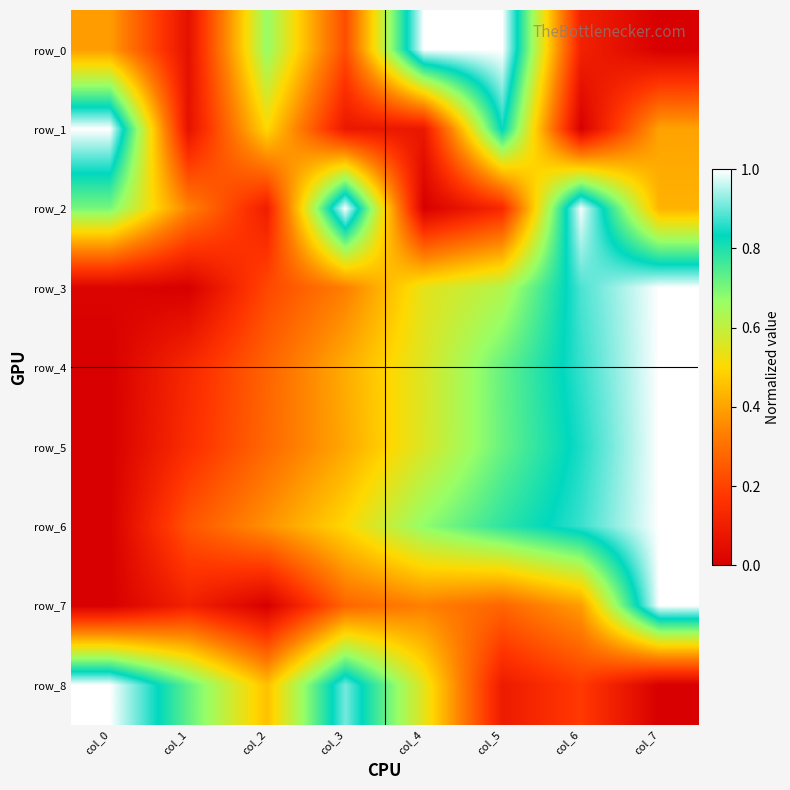

At how many categories does at least one series exceed 0?

8